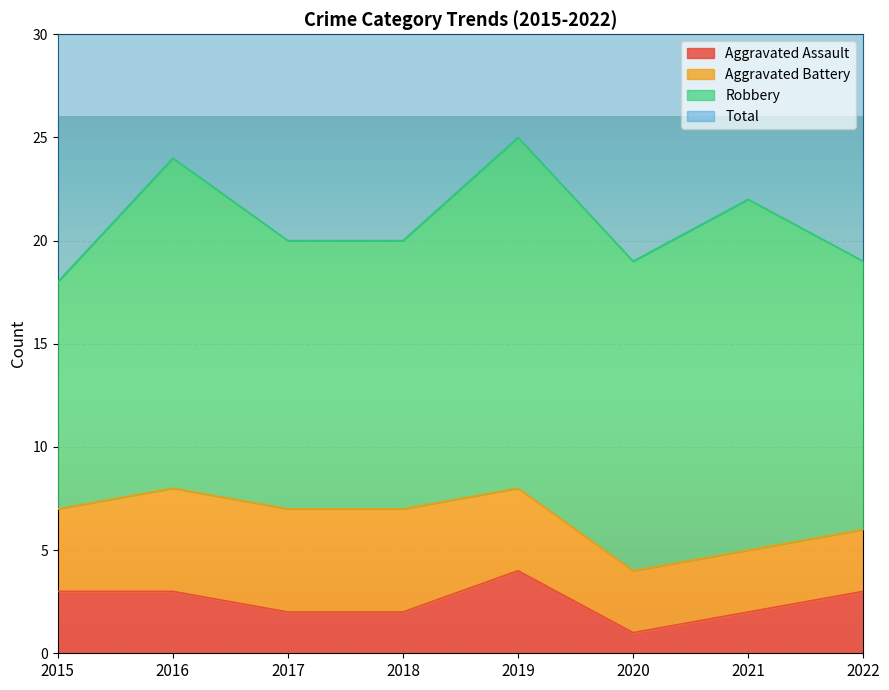

Which category has the lowest value in the Total series?

2015